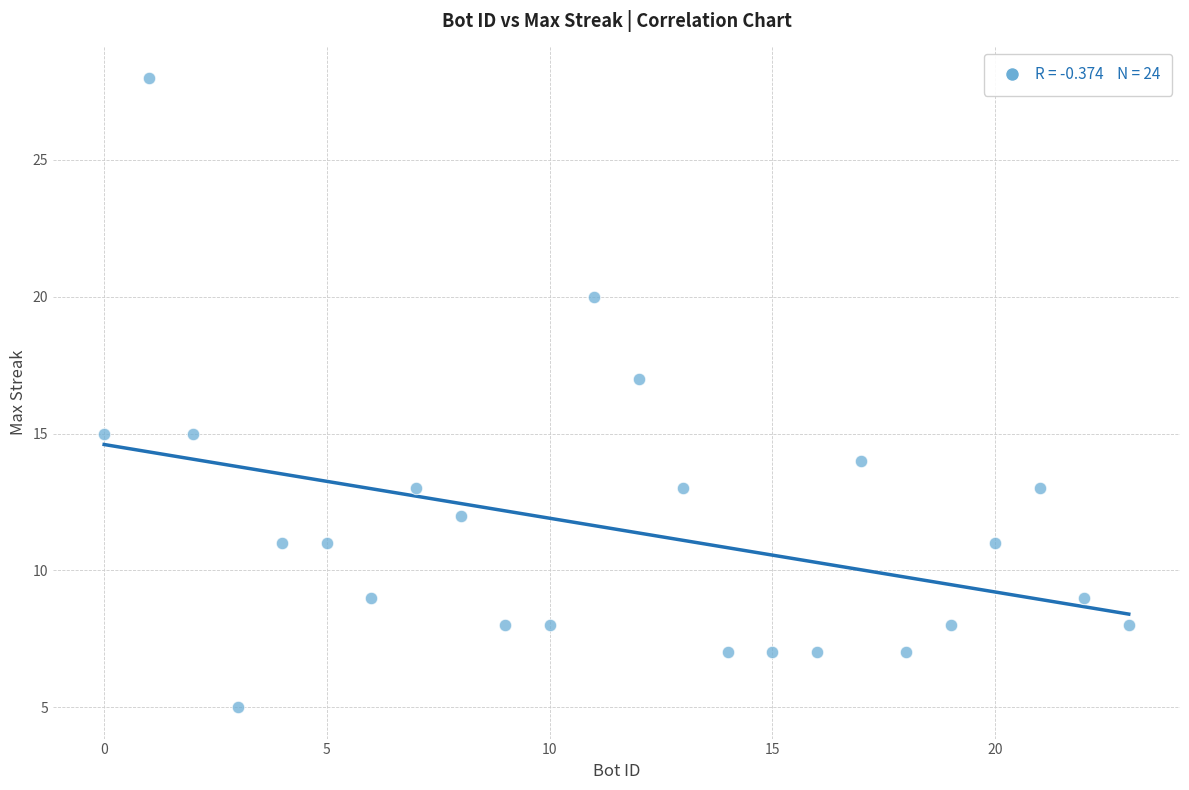

What is the range of Y values (max minus min)?

23